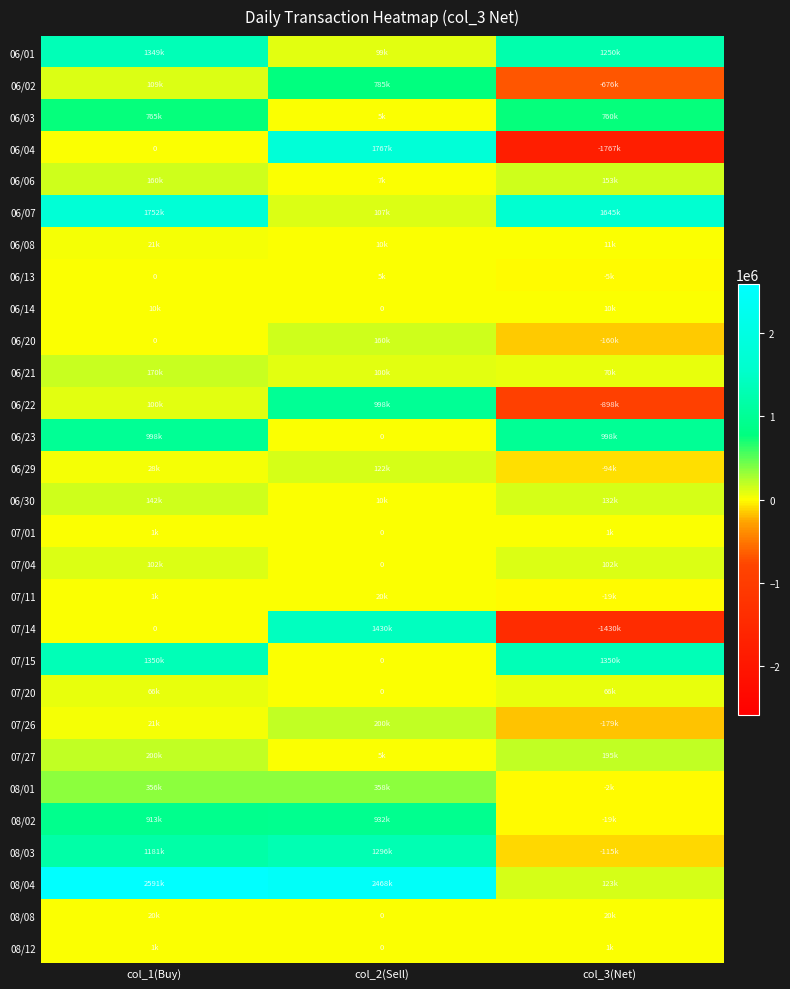

What is the maximum value shown in the chart?

2591000